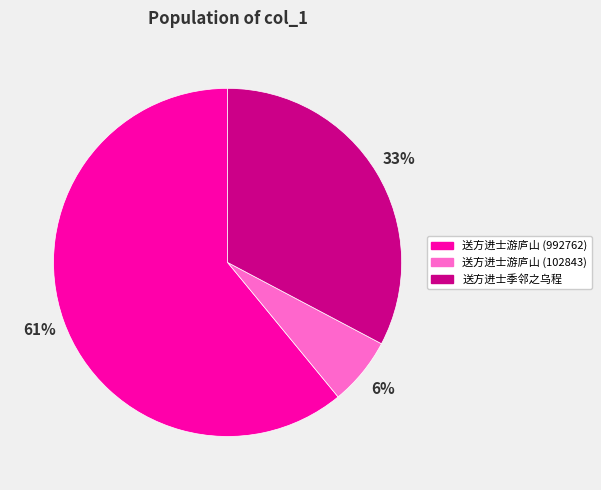

To the nearest percent, what is the combined percentage of 送方进士季邻之乌程 and 送方进士游庐山 (102843)?

39%